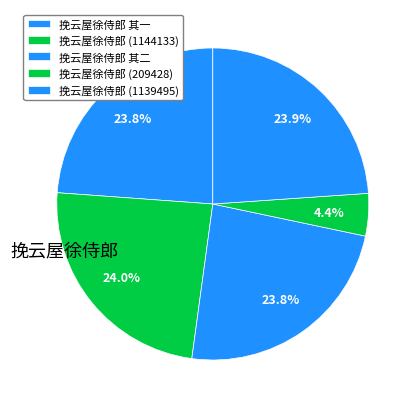

Count the number of slices in the pie.

5